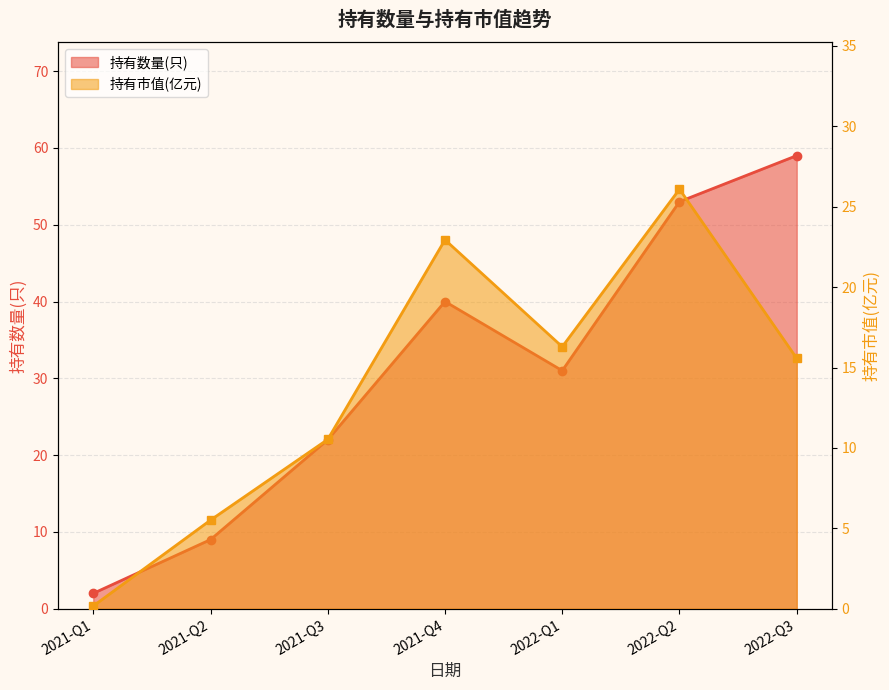

List the series in order of their peak value, lowest first.

持有市值(亿元), 持有数量(只)